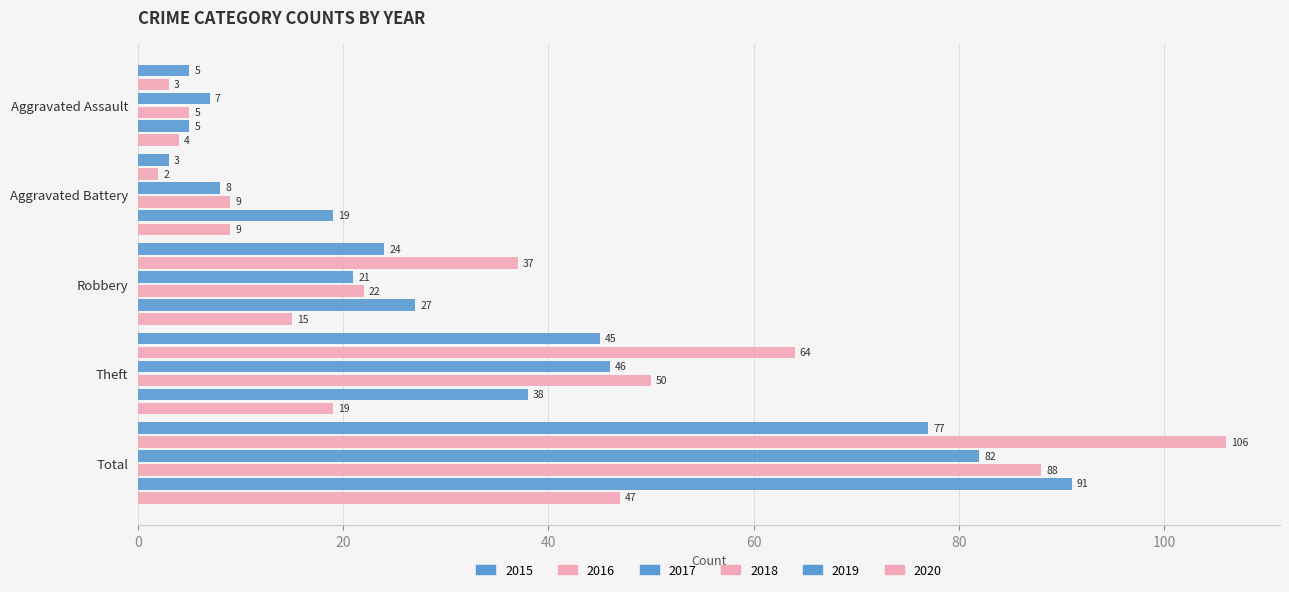

What is the highest value of the 2018 series?

88